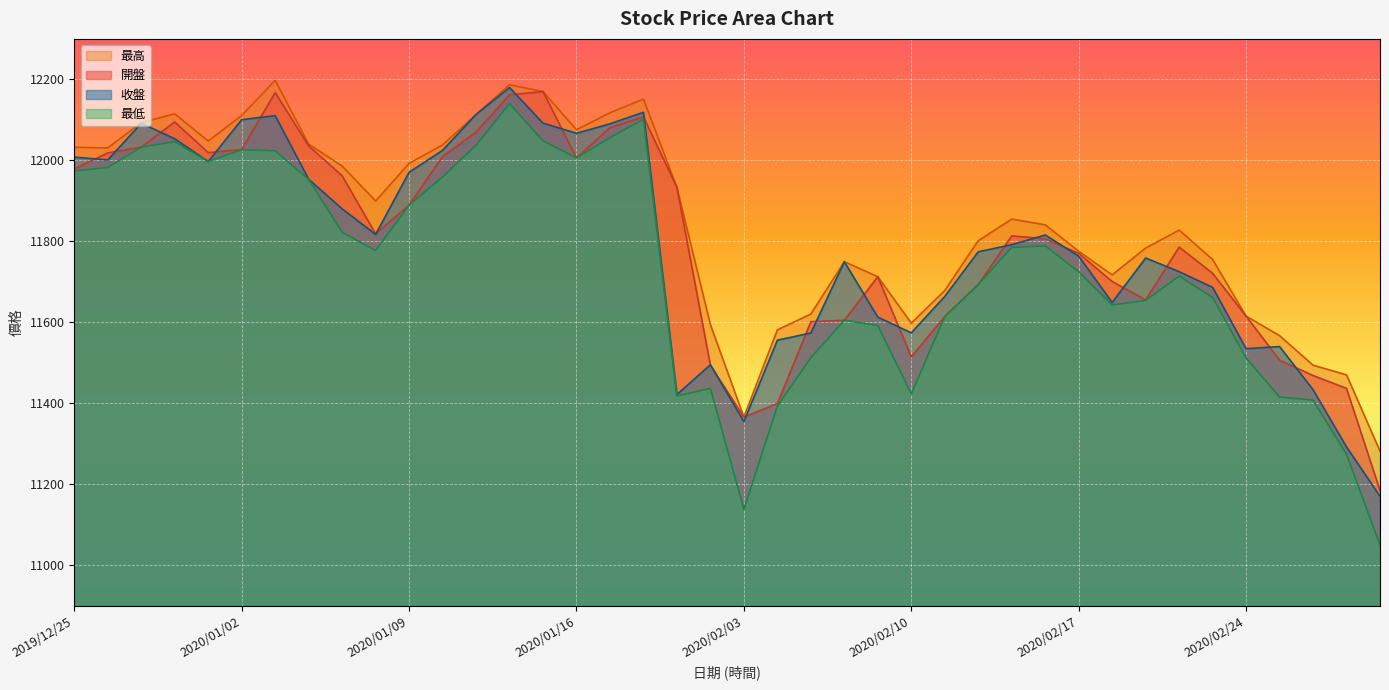

What is the difference between the 收盤 values at 2020/01/30 and 2019/12/30?

631.6